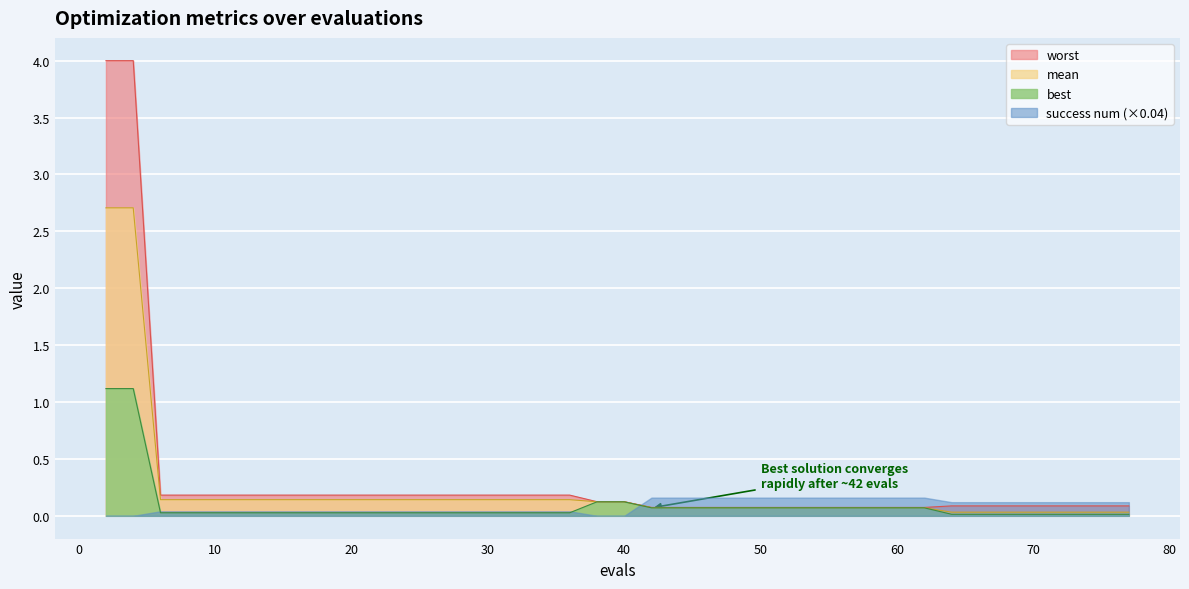

At how many categories does at least one series exceed 3?

2